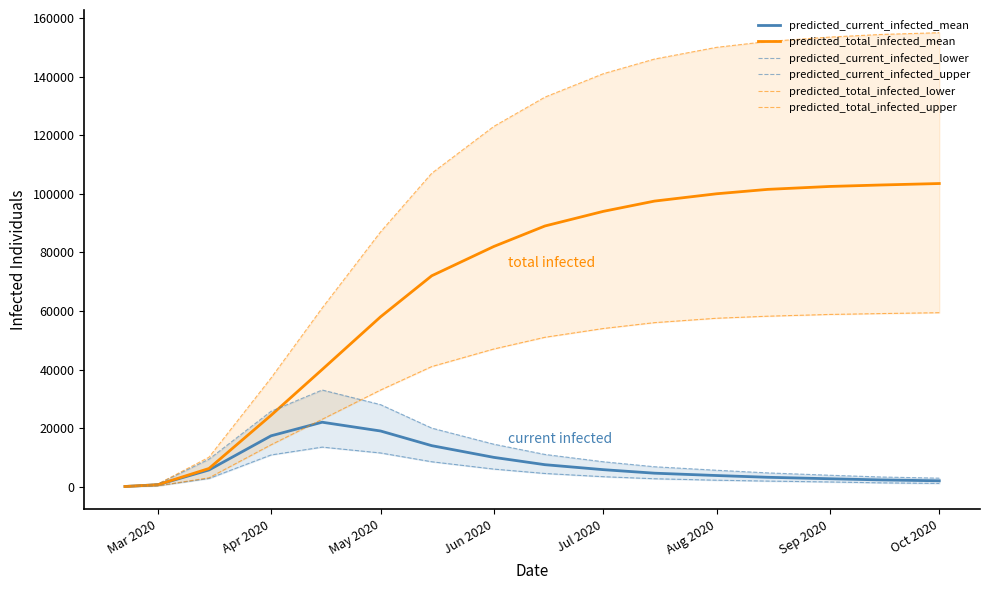

How many values in the predicted_total_infected_mean series exceed 89000?

7